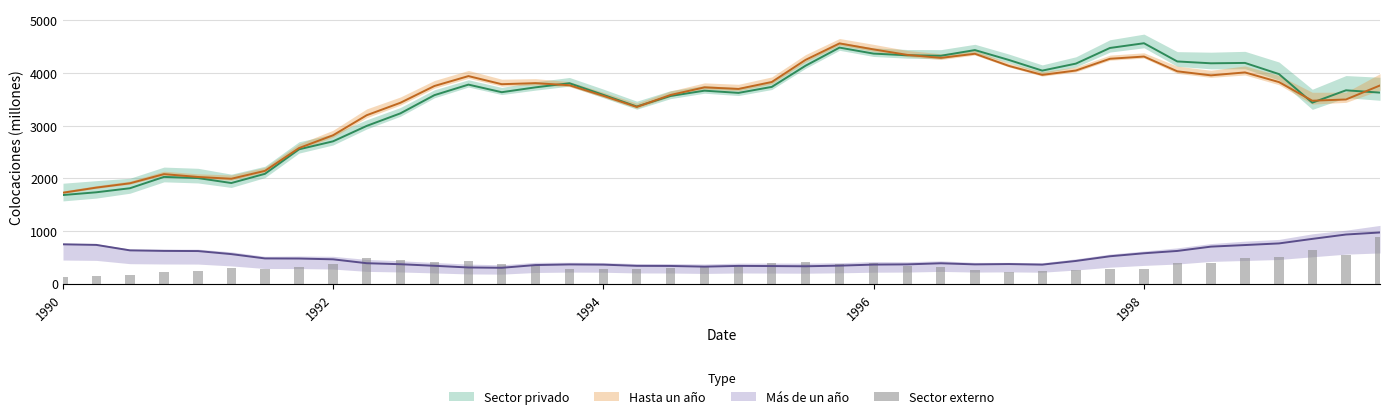

What is the minimum value shown in the chart?

133